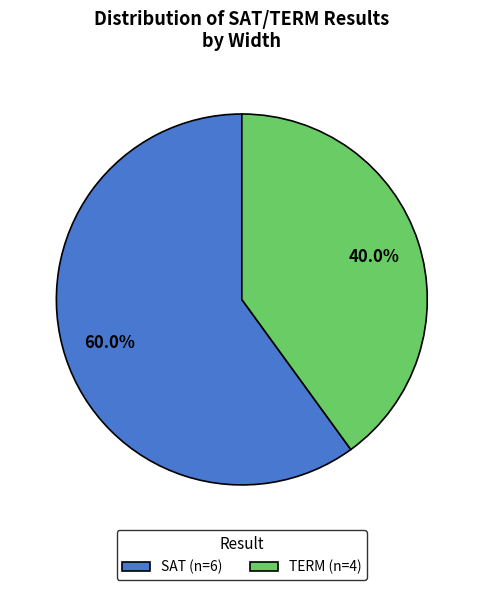

Is TERM the majority of the pie?

No